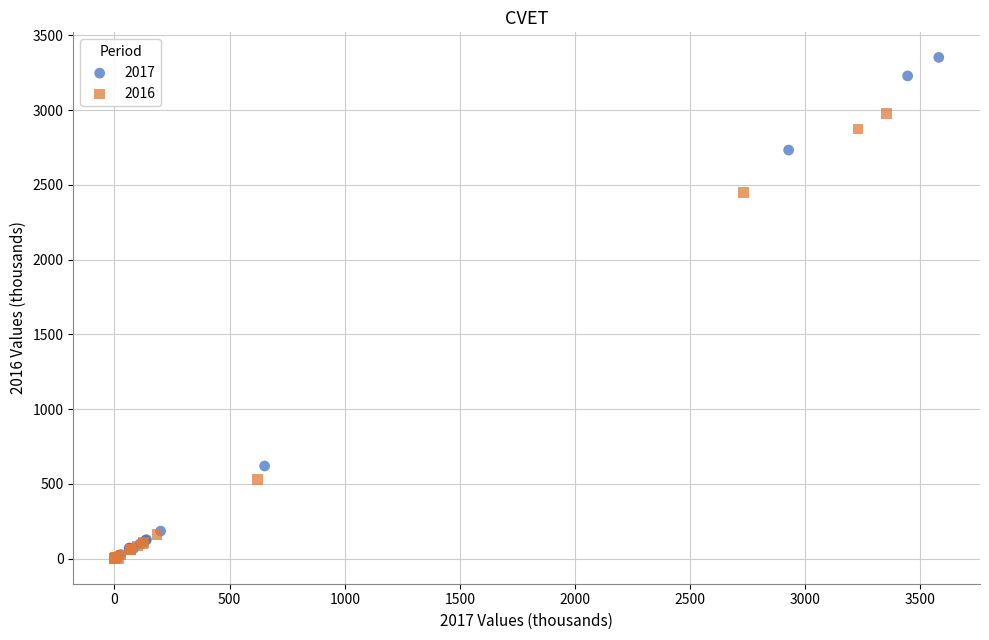

Which series has the widest spread of Y values?

2017